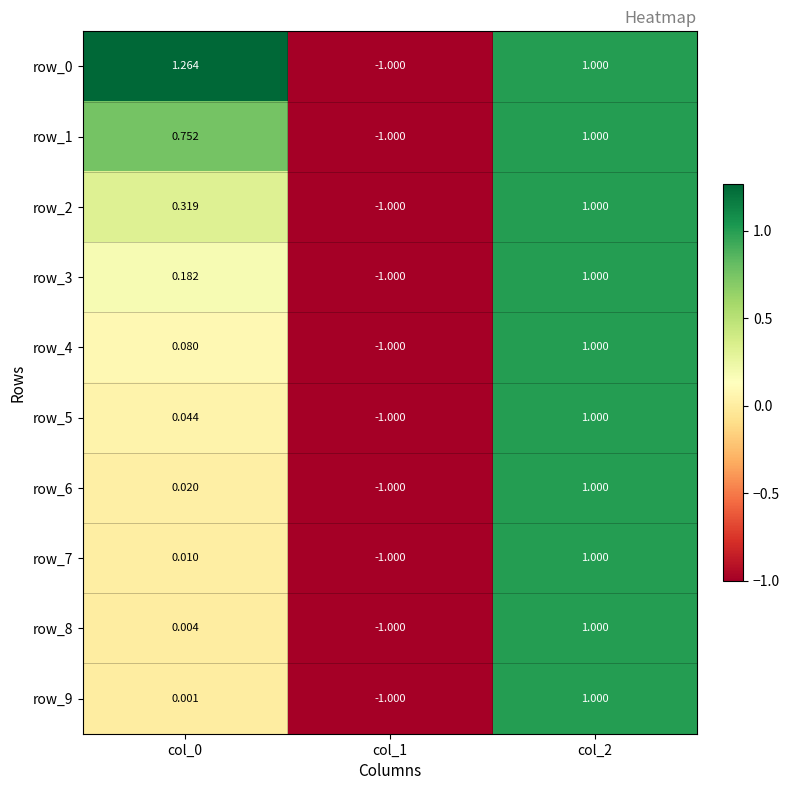

How many values in row_3 are below zero?

1